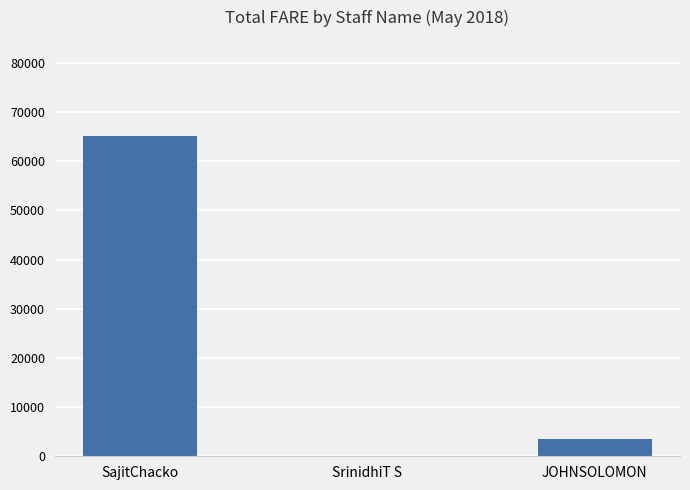

Reading left to right, extract all data points from this chart.

SajitChacko=65151	SrinidhiT S=0	JOHNSOLOMON=3601